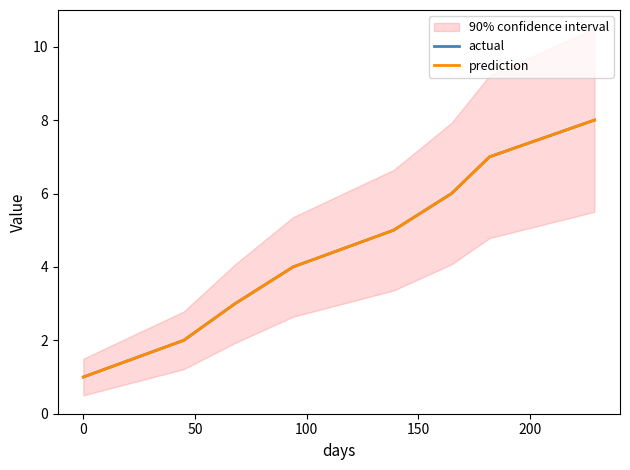

List the series in order of their peak value, highest first.

actual, prediction